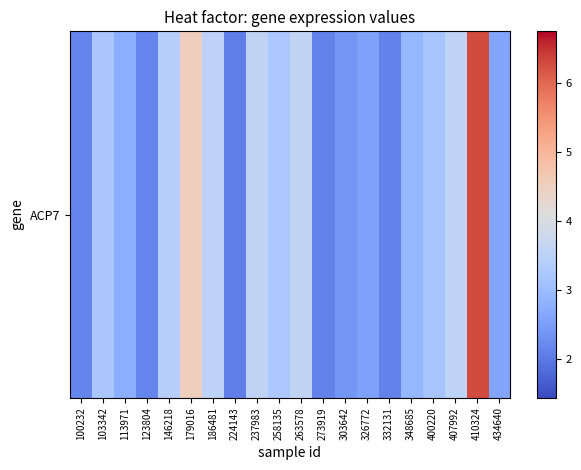

List the labels in order of value, largest first.

410324, 179016, 263578, 237983, 407992, 186481, 146218, 258135, 103342, 400220, 348685, 113971, 434640, 326772, 303642, 123804, 100232, 332131, 273919, 224143